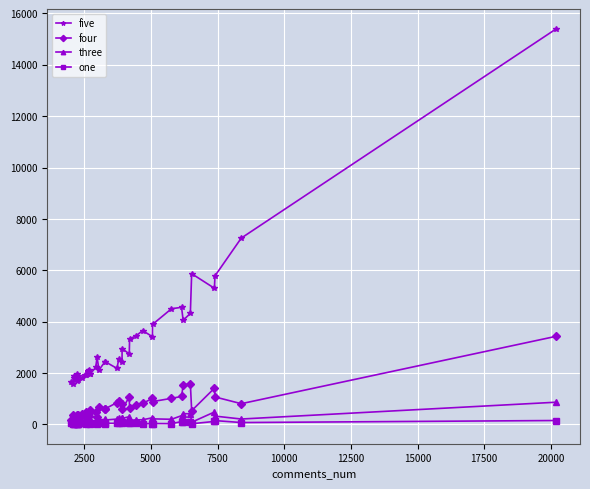

List the series in order of their peak value, highest first.

five, four, three, one